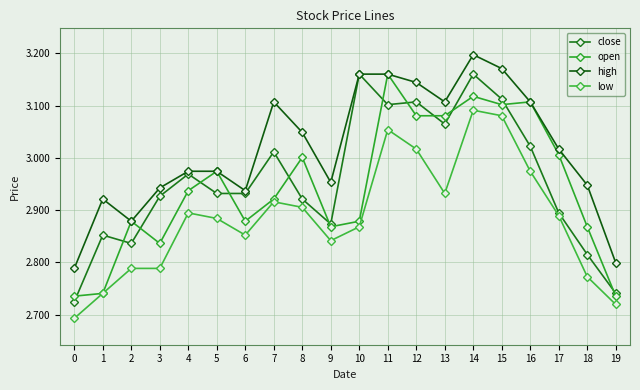

At 19, list the series in order from largest to smallest.

high, close, open, low